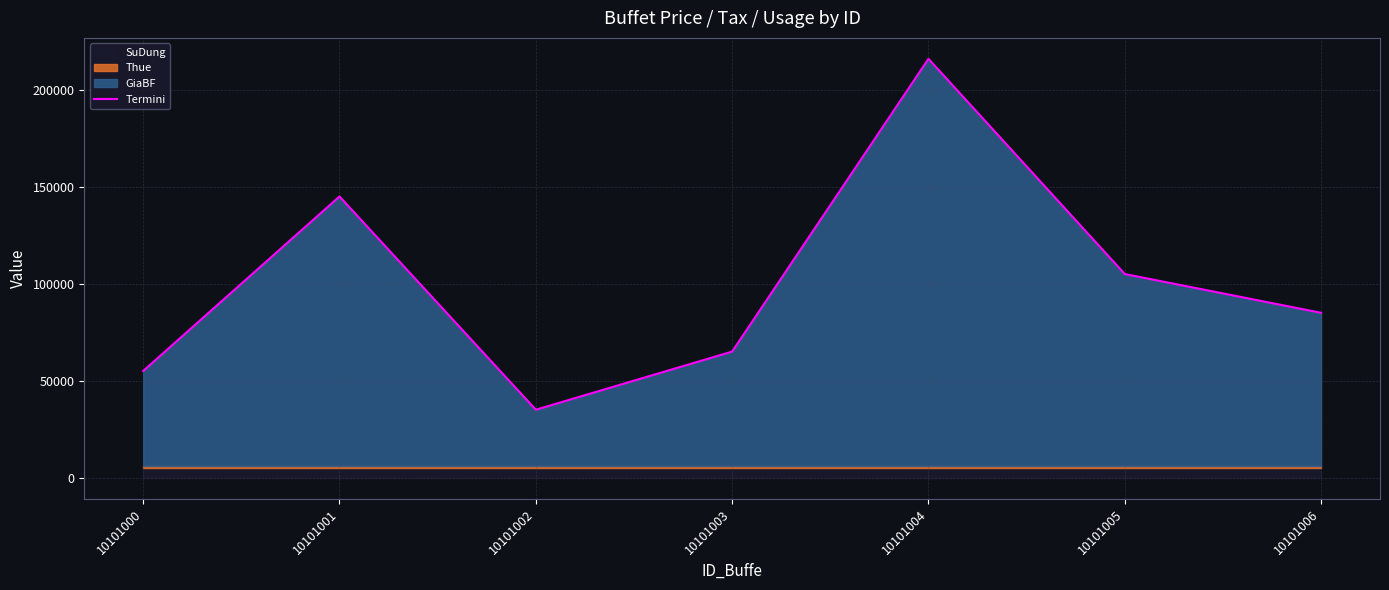

What is the average value?

101057